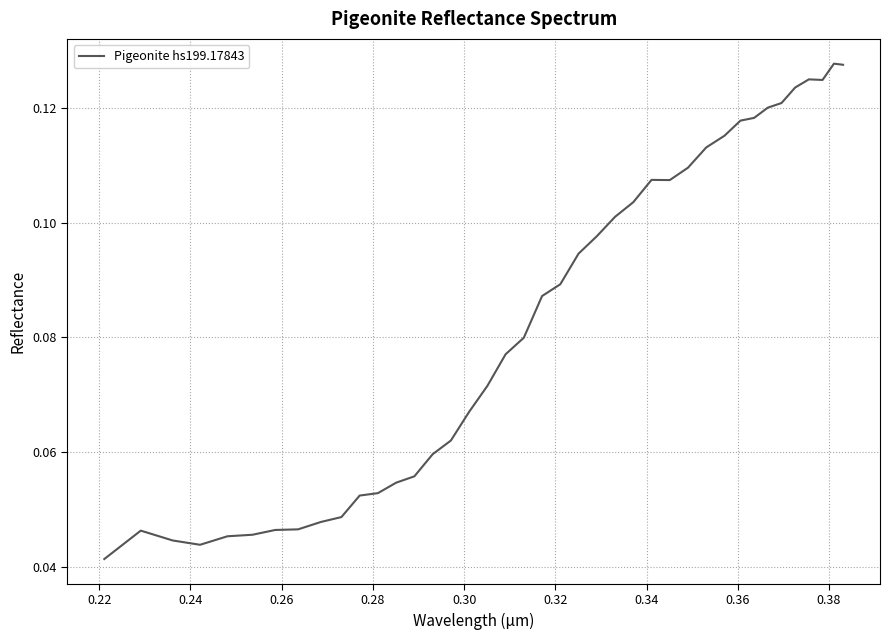

Does the chart display data point markers on the line(s)?

No